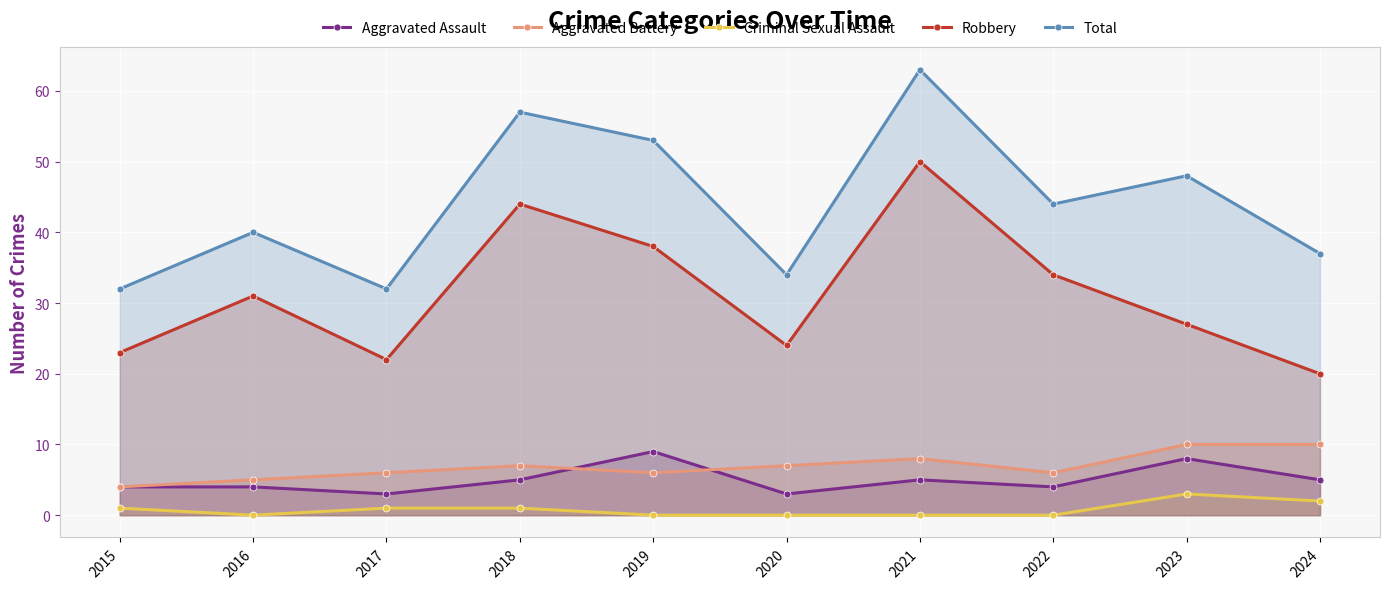

What is the total value across all series at 2023?

96